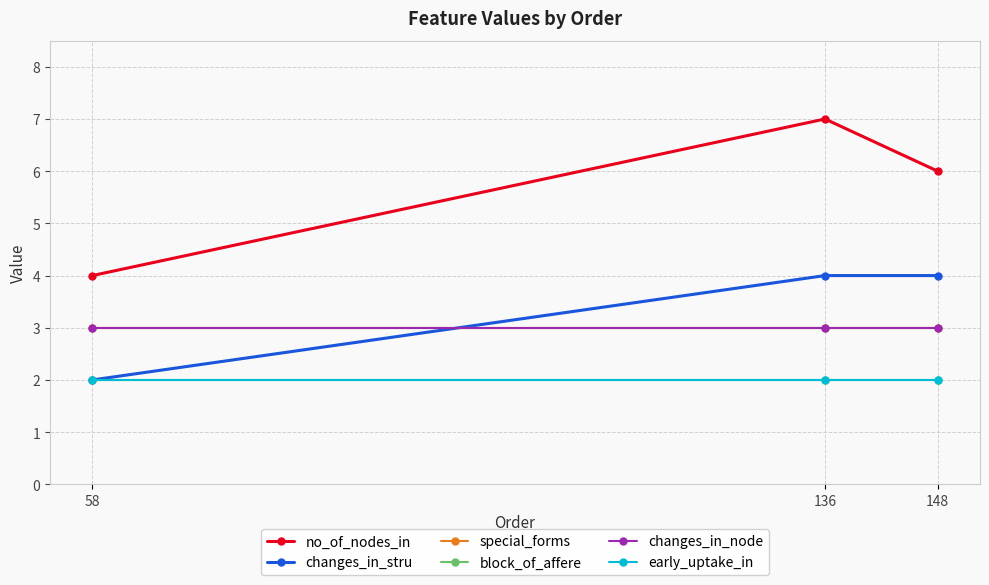

What is the sum of all changes_in_stru values?

10